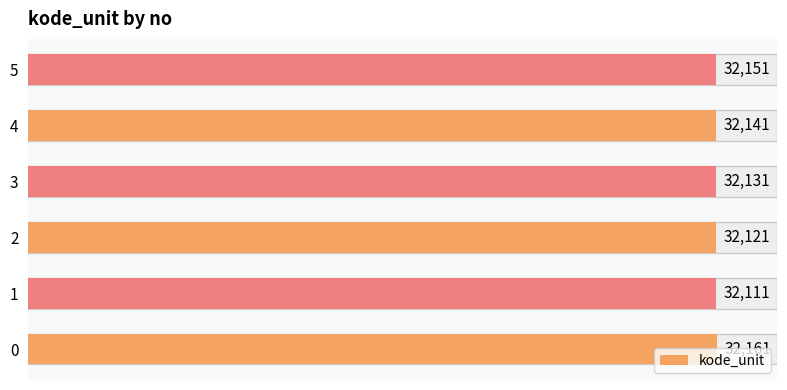

What is the change in value from 2 to 3?

+10